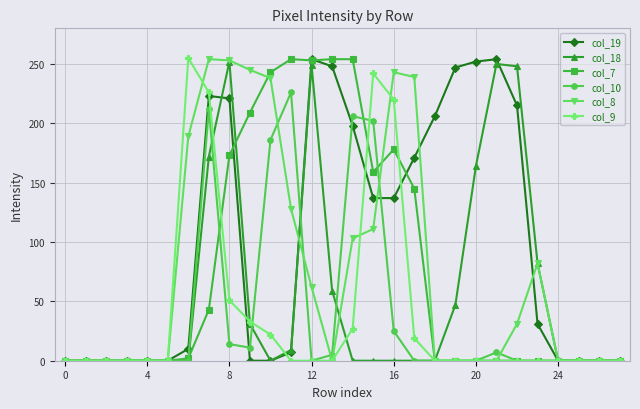

Which series has the largest total across all categories?

col_19